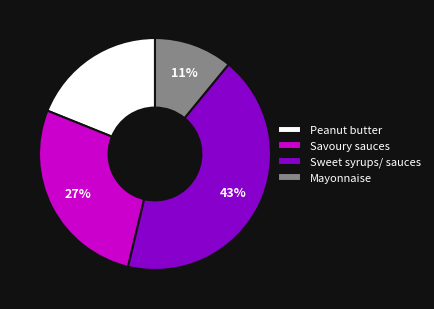

Count the number of slices in the pie.

4